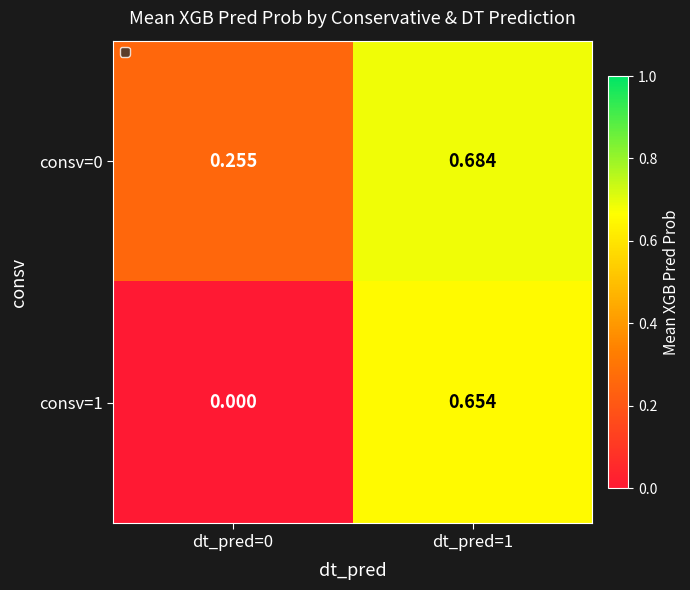

Is the value of consv=1 at dt_pred=1 greater than the value of consv=0 at dt_pred=1?

No